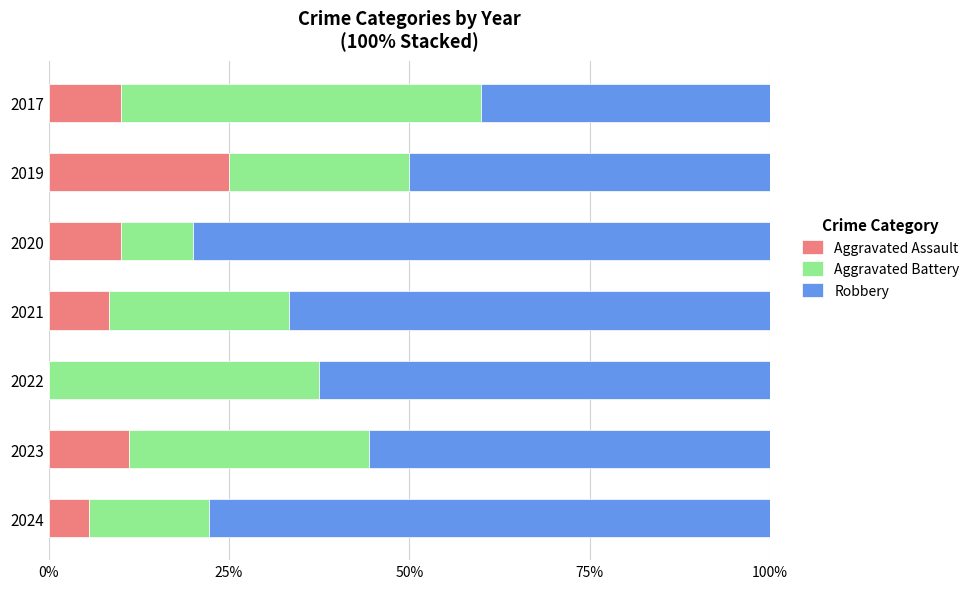

The value of Aggravated Assault at 2023 is 4.2. True or false?

False